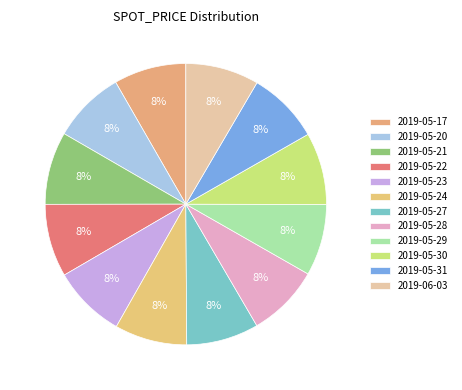

To the nearest percent, what is the average slice percentage?

8%